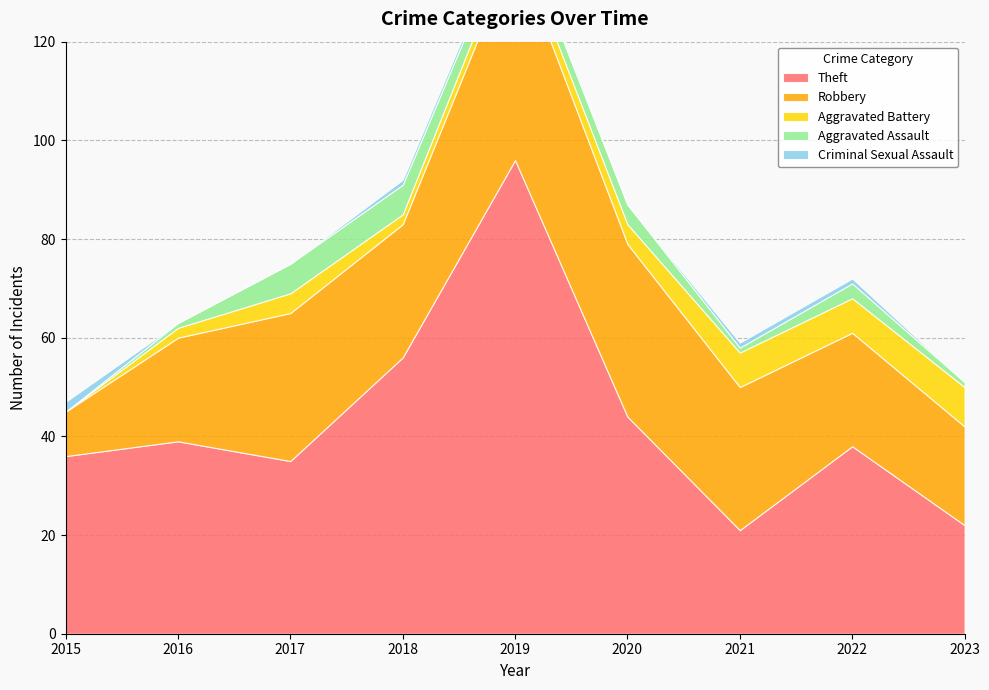

Reading right to left, list all the values displayed in this chart.

Theft: 22	38	21	44	96	56	35	39	36
Robbery: 20	23	29	35	43	27	30	21	9
Aggravated Battery: 8	7	7	4	3	2	4	2	0
Aggravated Assault: 1	3	1	4	3	6	6	1	0
Criminal Sexual Assault: 0	1	1	0	1	1	0	0	2